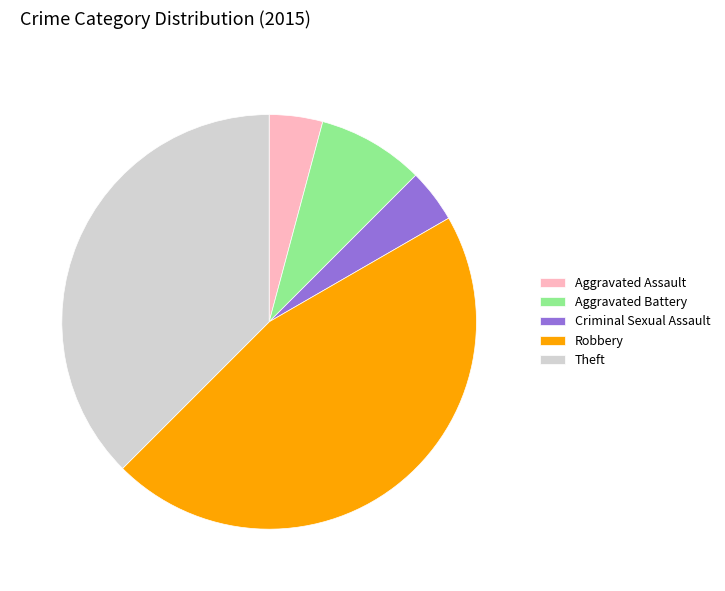

Which category has the biggest portion of the pie?

Robbery